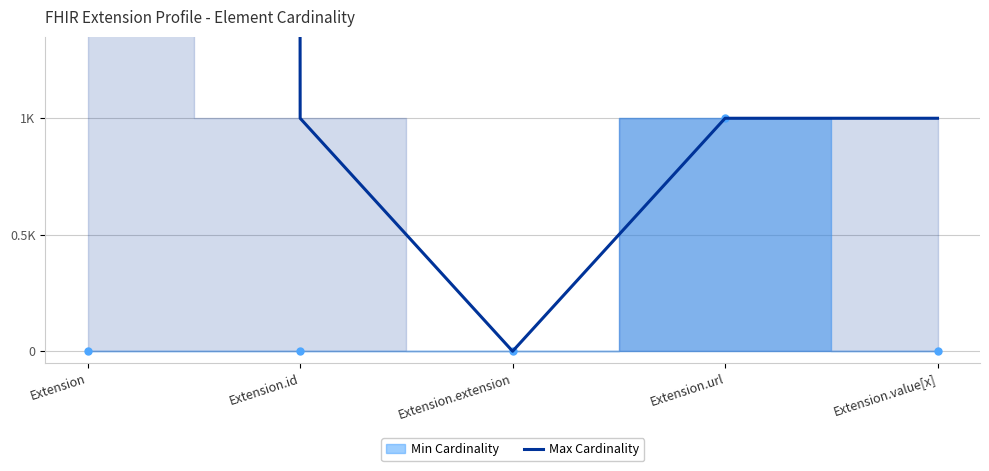

How many lines are shown in the chart?

1